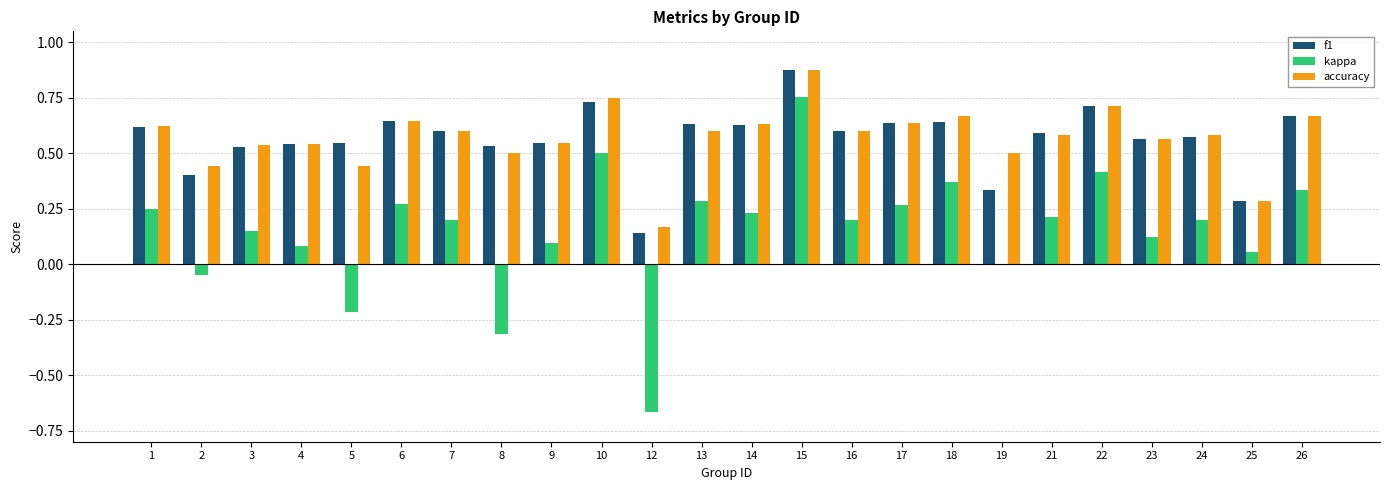

The f1 series shows 0.5 at 19. True or false?

False